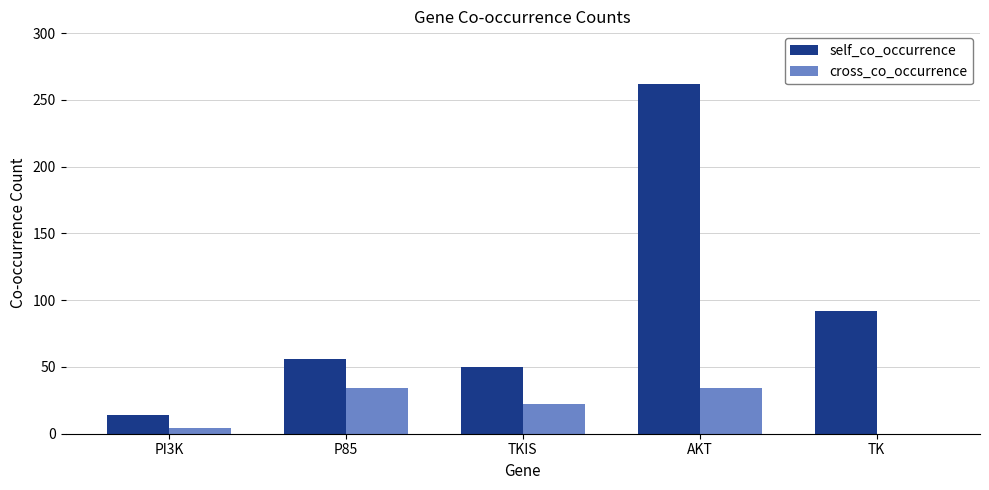

Are the bars horizontal?

No